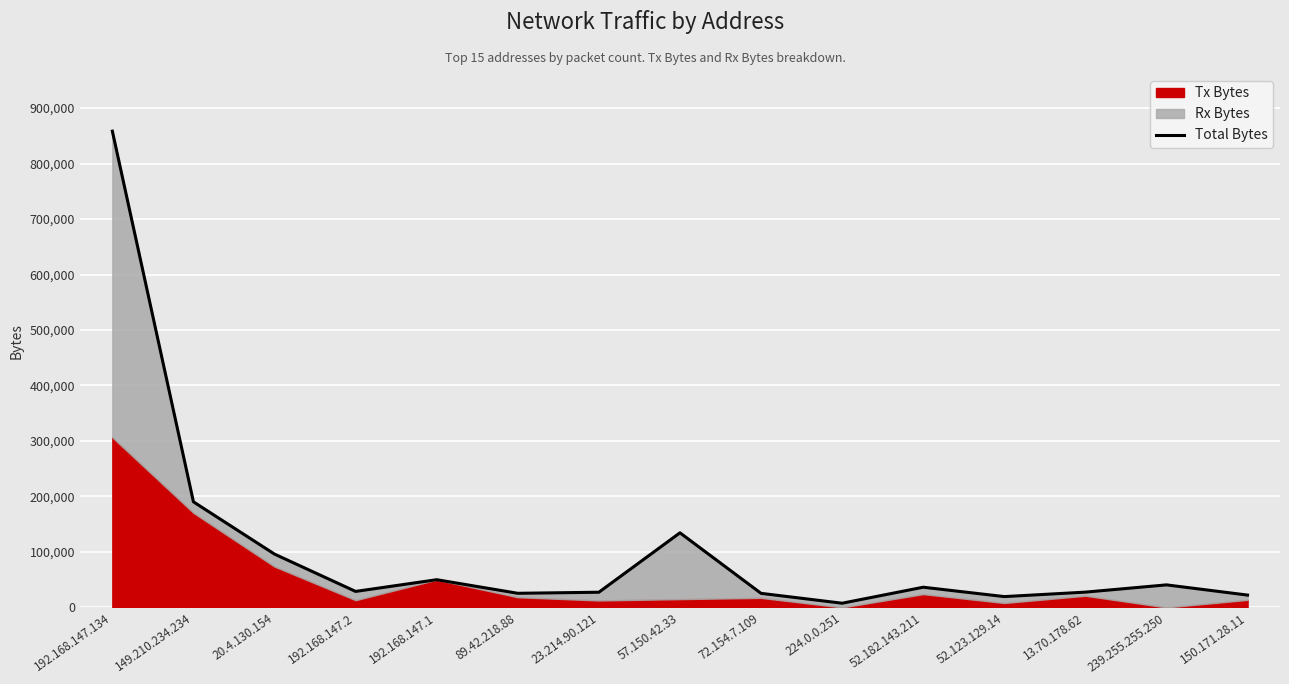

At which category does the data reach its first local peak?

192.168.147.1